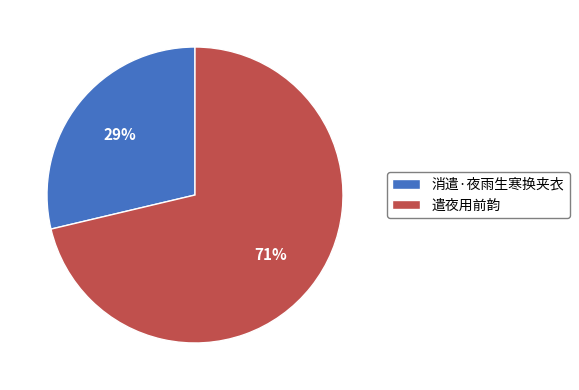

How many segments does this pie chart have?

2